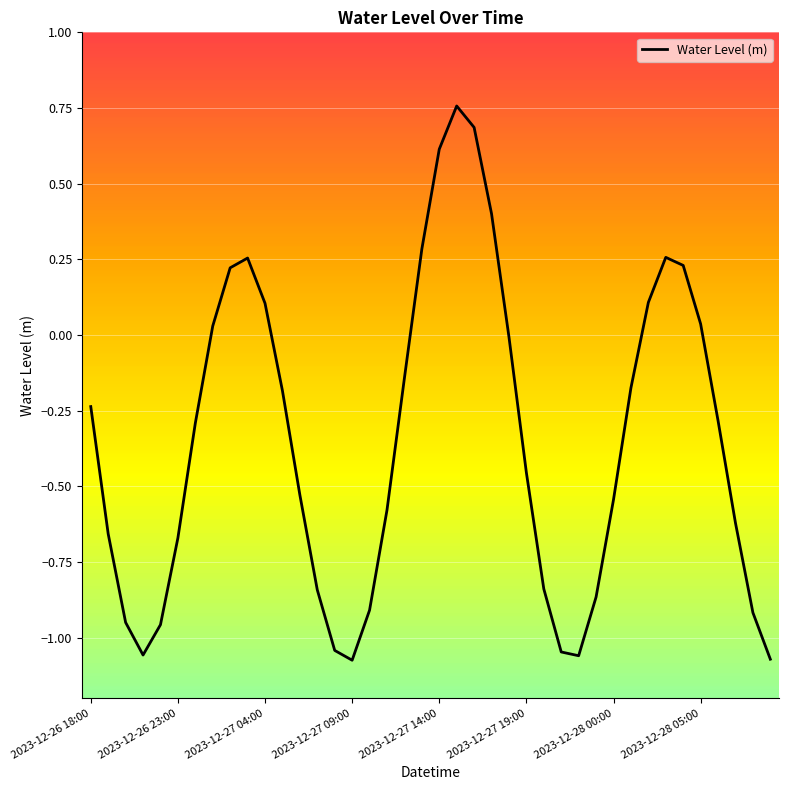

How many lines are shown in the chart?

1